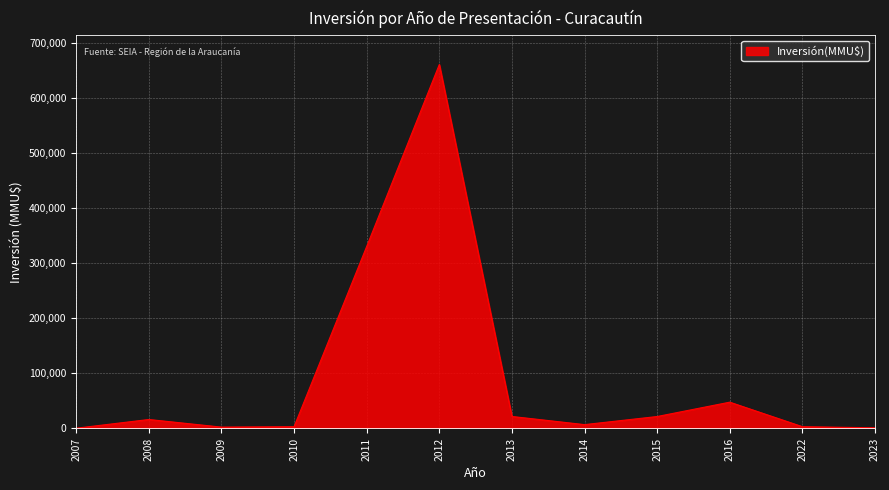

What is the maximum value shown in the chart?

660200